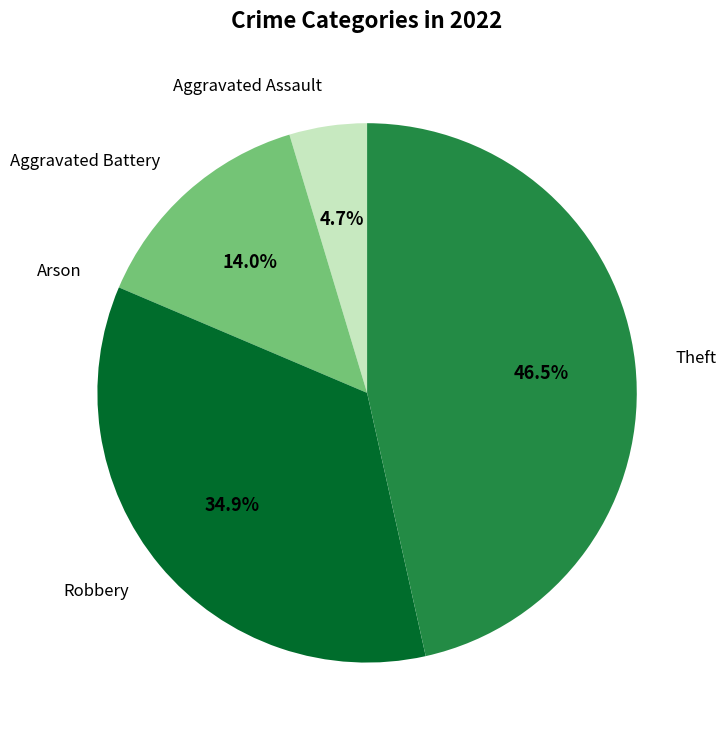

Is there any slice that represents more than half of the pie?

No